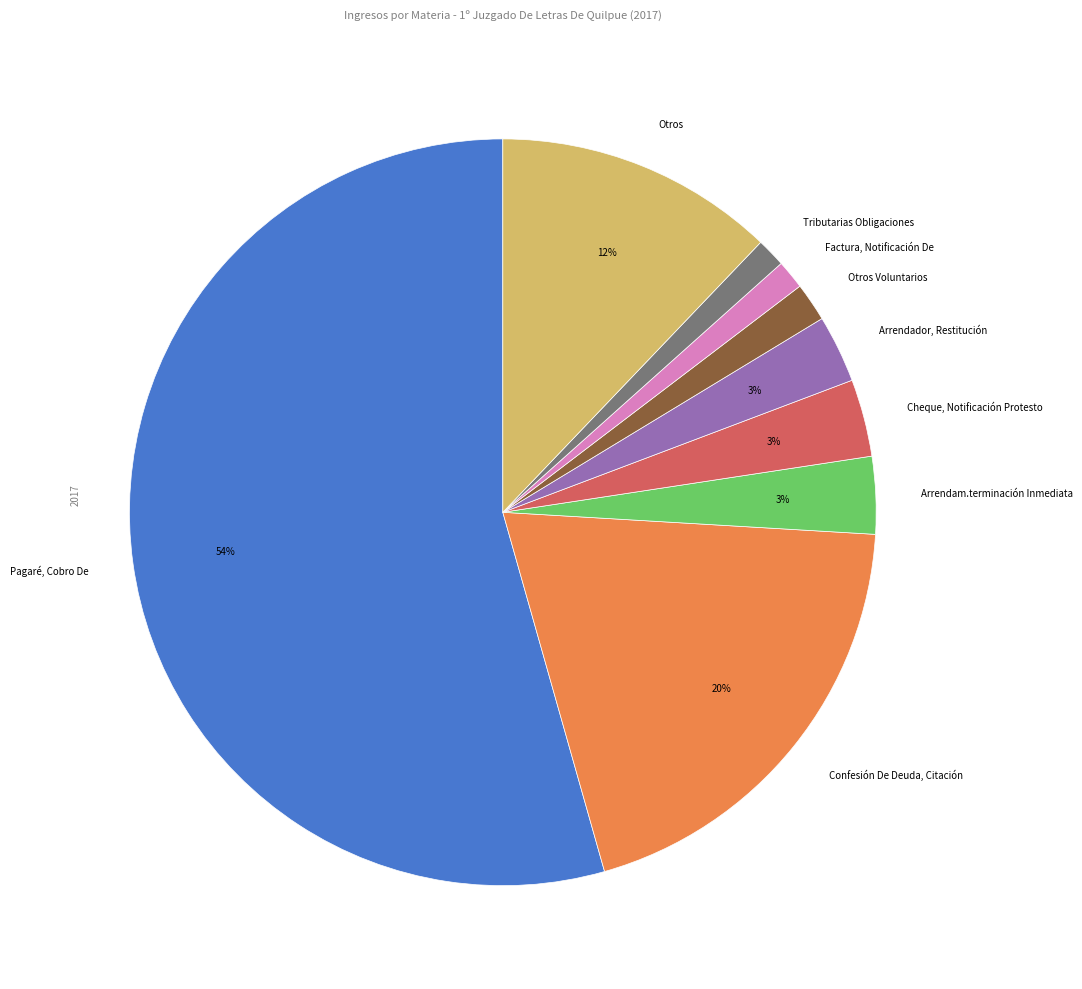

Does any single category account for the majority?

Yes